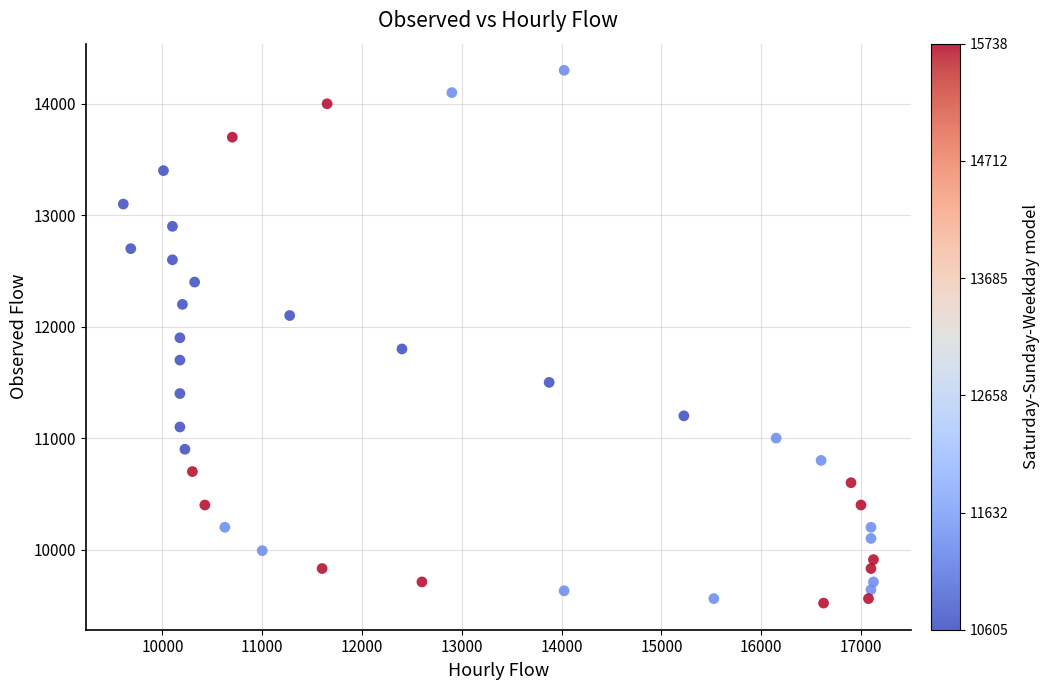

What is the range of Y values (max minus min)?

4780